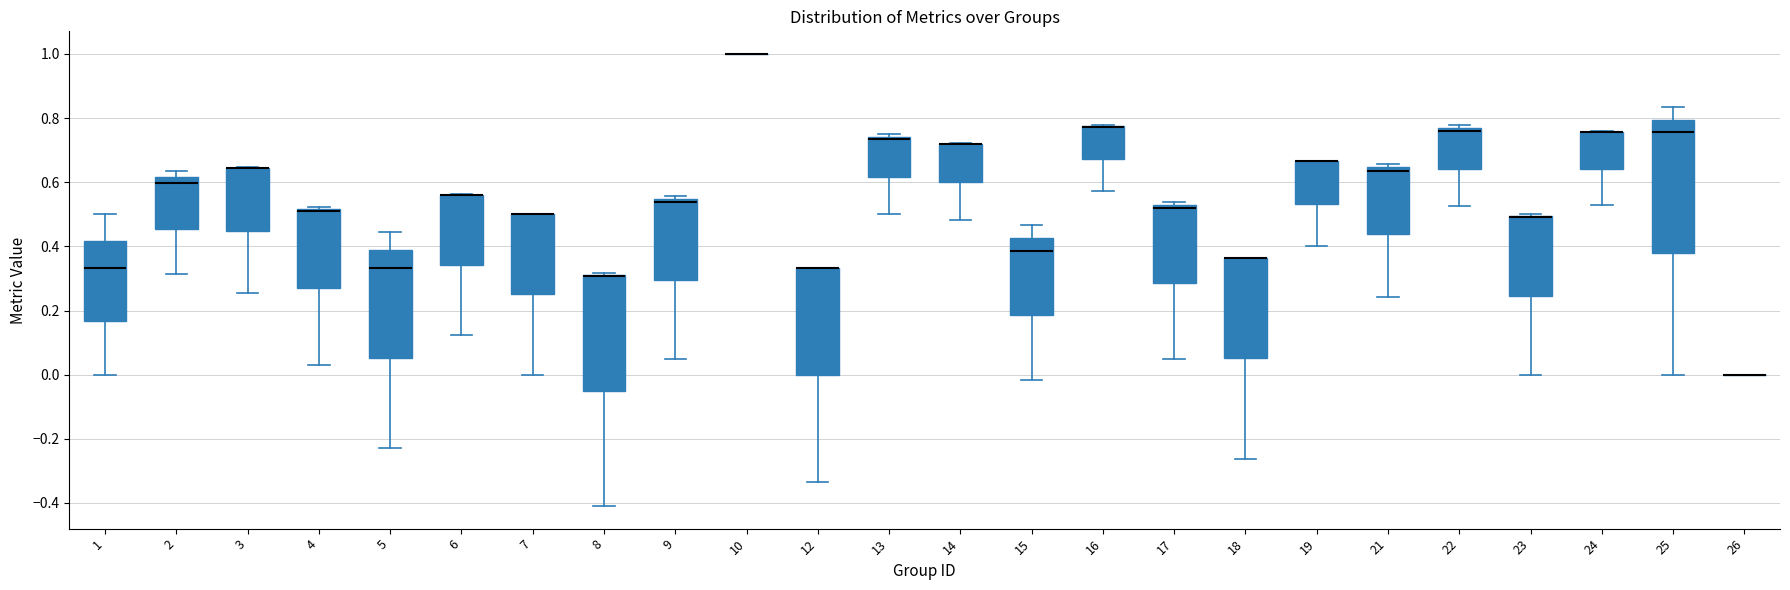

Reading left to right, read every box against the y-axis: the position of its median line, the range the box covers, and the ends of its whiskers. The values are not printed on the chart, so give them approximately, as read against the axis.

1: median 0.34, box 0.16 to 0.42, whiskers 0.00 to 0.50
2: median 0.60, box 0.46 to 0.62, whiskers 0.32 to 0.64
3: median 0.64 (drawn on the box's upper edge), box 0.44 to 0.64, whiskers 0.26 to 0.64
4: median 0.52 (drawn on the box's upper edge), box 0.28 to 0.52, whiskers 0.04 to 0.52
5: median 0.34, box 0.06 to 0.38, whiskers -0.22 to 0.44
6: median 0.56 (drawn on the box's upper edge), box 0.34 to 0.56, whiskers 0.12 to 0.56
7: median 0.50 (drawn on the box's upper edge), box 0.26 to 0.50, whiskers 0.00 to 0.50
8: median 0.30 (drawn on the box's upper edge), box -0.06 to 0.32, whiskers -0.40 to 0.32
9: median 0.54 (just below the box's upper edge), box 0.30 to 0.54, whiskers 0.04 to 0.56
10: box collapsed to a line at 1.00, whiskers 1.00 to 1.00
12: median 0.34 (drawn on the box's upper edge), box 0.00 to 0.34, whiskers -0.34 to 0.34
13: median 0.74 (just below the box's upper edge), box 0.62 to 0.74, whiskers 0.50 to 0.76
14: median 0.72 (drawn on the box's upper edge), box 0.60 to 0.72, whiskers 0.48 to 0.72
15: median 0.38, box 0.18 to 0.42, whiskers -0.02 to 0.46
16: median 0.78 (drawn on the box's upper edge), box 0.68 to 0.78, whiskers 0.58 to 0.78
17: median 0.52 (just below the box's upper edge), box 0.28 to 0.52, whiskers 0.04 to 0.54
18: median 0.36 (drawn on the box's upper edge), box 0.06 to 0.36, whiskers -0.26 to 0.36
19: median 0.66 (drawn on the box's upper edge), box 0.54 to 0.66, whiskers 0.40 to 0.66
21: median 0.64 (just below the box's upper edge), box 0.44 to 0.64, whiskers 0.24 to 0.66
22: median 0.76 (just below the box's upper edge), box 0.64 to 0.76, whiskers 0.52 to 0.78
23: median 0.50 (drawn on the box's upper edge), box 0.24 to 0.50, whiskers 0.00 to 0.50
24: median 0.76 (drawn on the box's upper edge), box 0.64 to 0.76, whiskers 0.52 to 0.76
25: median 0.76, box 0.38 to 0.80, whiskers 0.00 to 0.84
26: box collapsed to a line at 0.00, whiskers 0.00 to 0.00